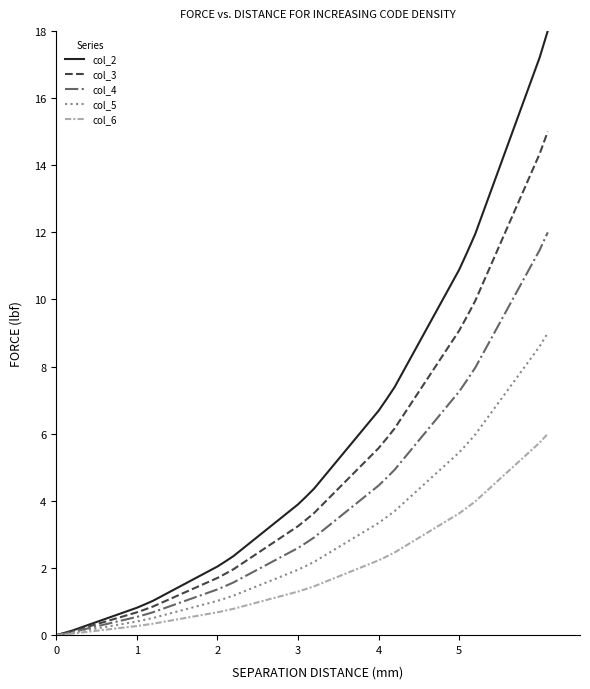

Which series has the largest total across all categories?

col_2